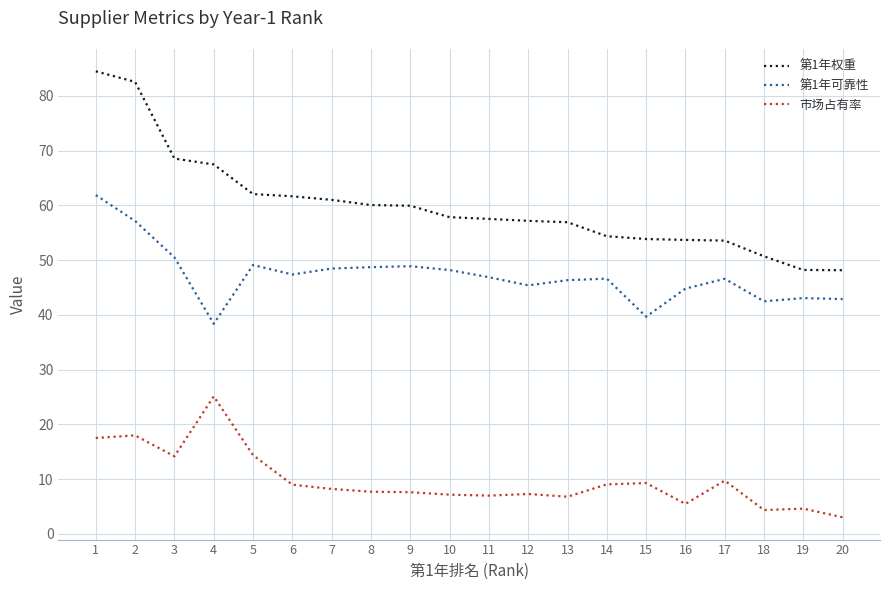

At 18, list the series in order from largest to smallest.

第1年权重, 第1年可靠性, 市场占有率